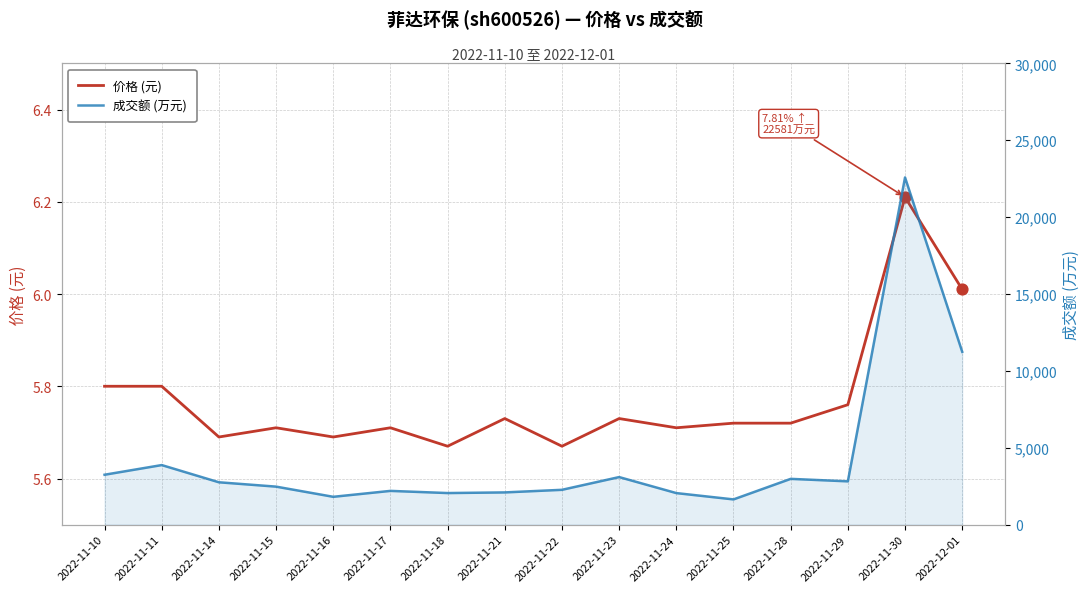

Which series reaches the minimum Y coordinate?

价格 (元)